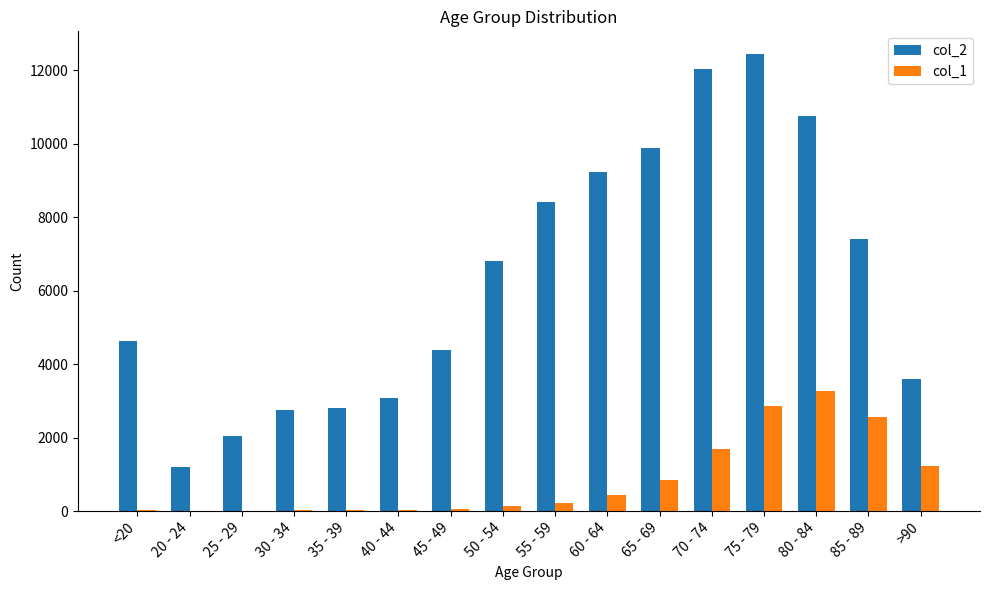

What are all the series names shown in the legend?

col_2, col_1